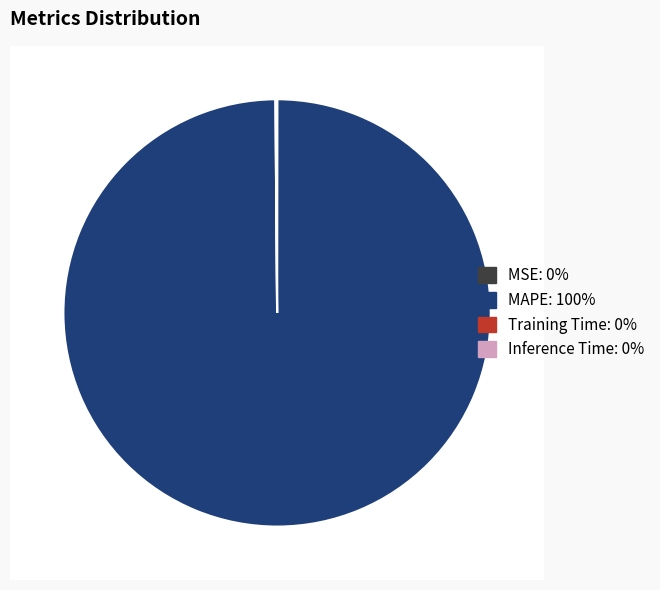

To the nearest percent, what is the average slice percentage?

25%